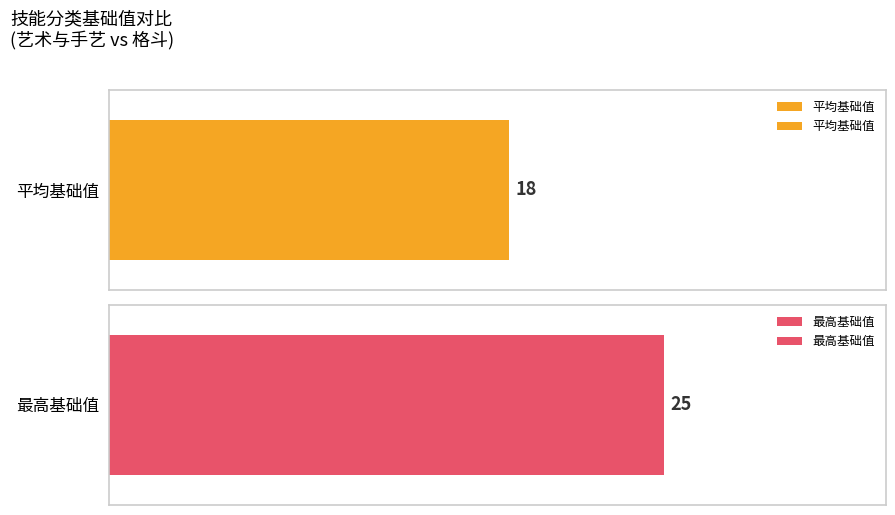

The 艺术与手艺 基础值 series shows 1 at 理发. True or false?

False